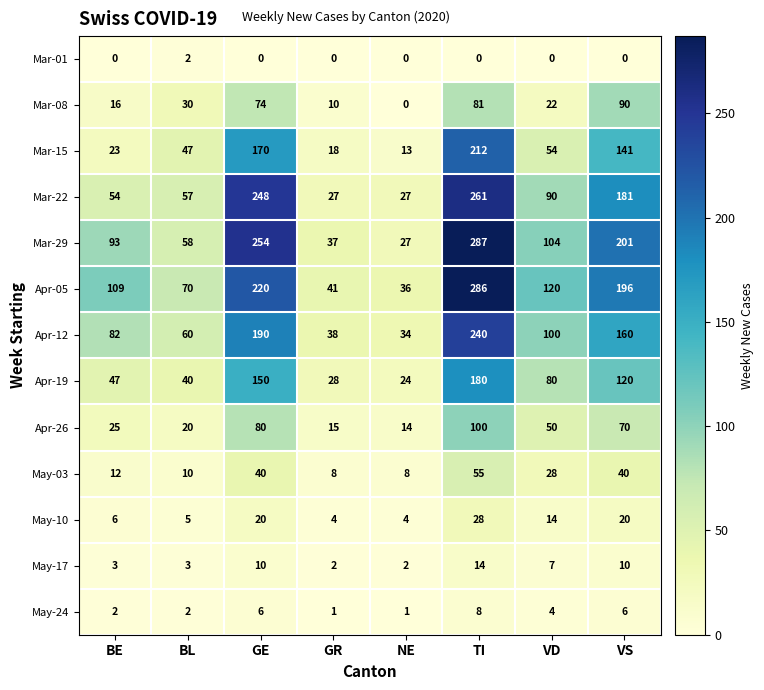

What is the maximum value shown in the chart?

287